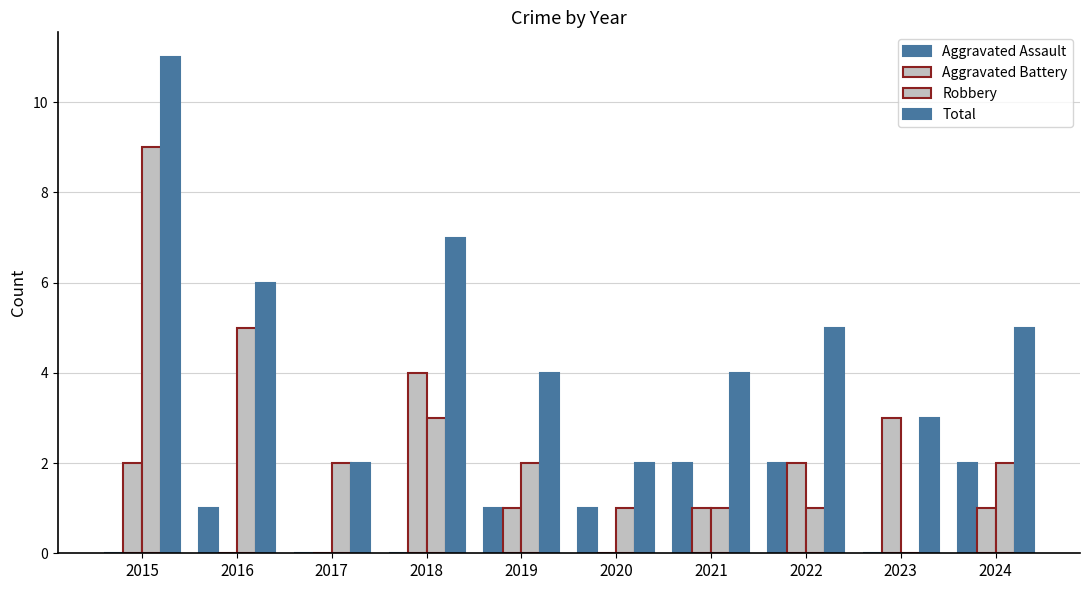

What is the highest value of the Aggravated Assault series?

2